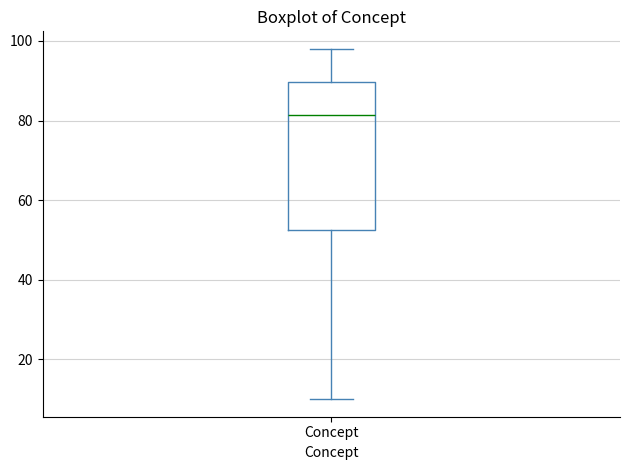

Transcribe this box plot: give where the median line is, the range the box spans, and where the two whiskers end, as read against the y-axis. The values are not printed on the chart, so give them approximately, as read against the axis.

median 82, box 52 to 90, whiskers 10 to 98